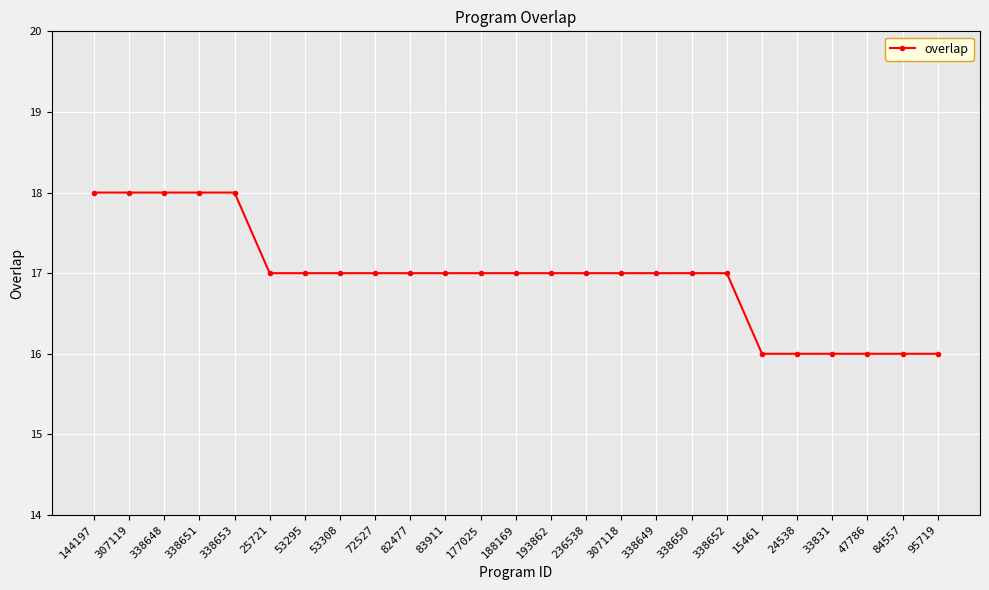

How many series are shown in this chart?

1